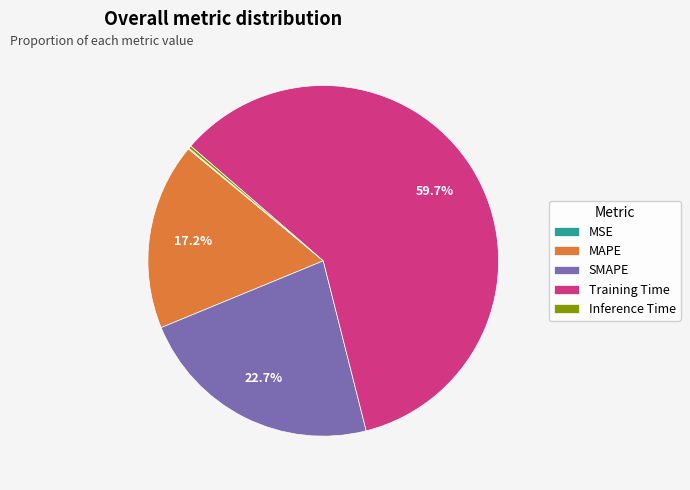

Which slice represents more than half of the pie?

Training Time